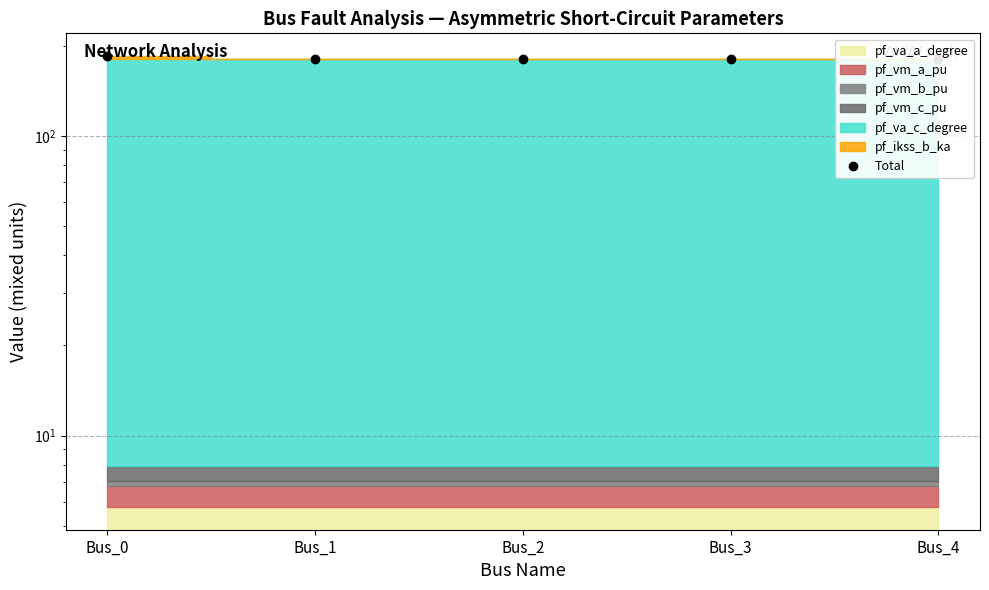

Rank the categories by value from highest to lowest.

Bus_0, Bus_3, Bus_4, Bus_2, Bus_1